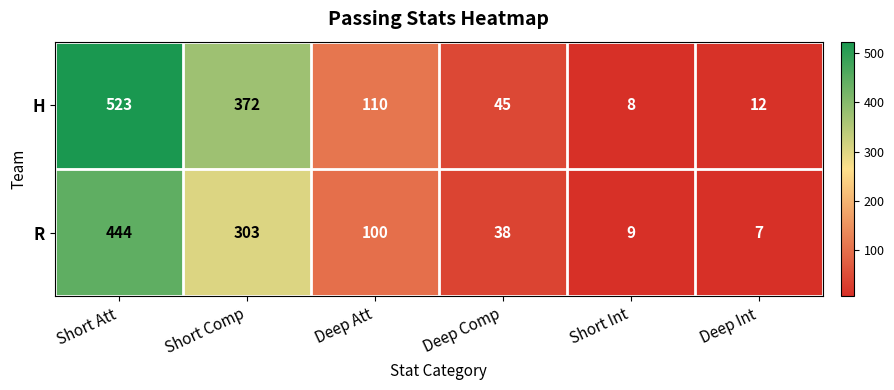

How many distinct data groups are displayed?

2